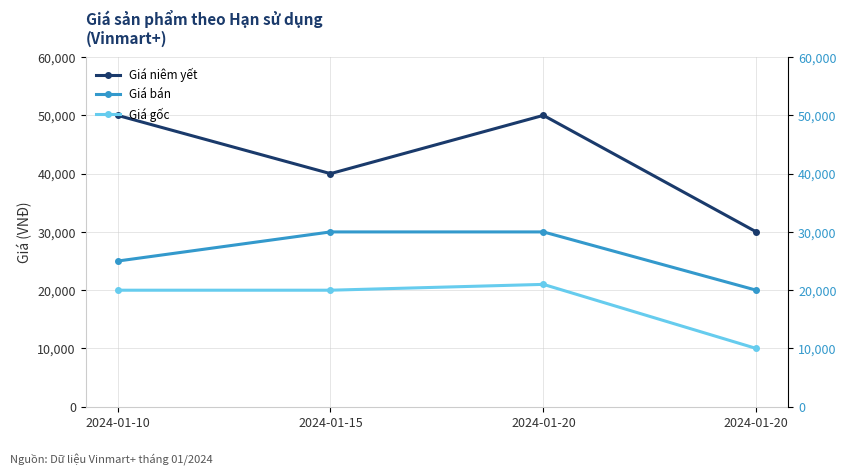

What is the value of the Giá bán point at the 4th from the left?

30000